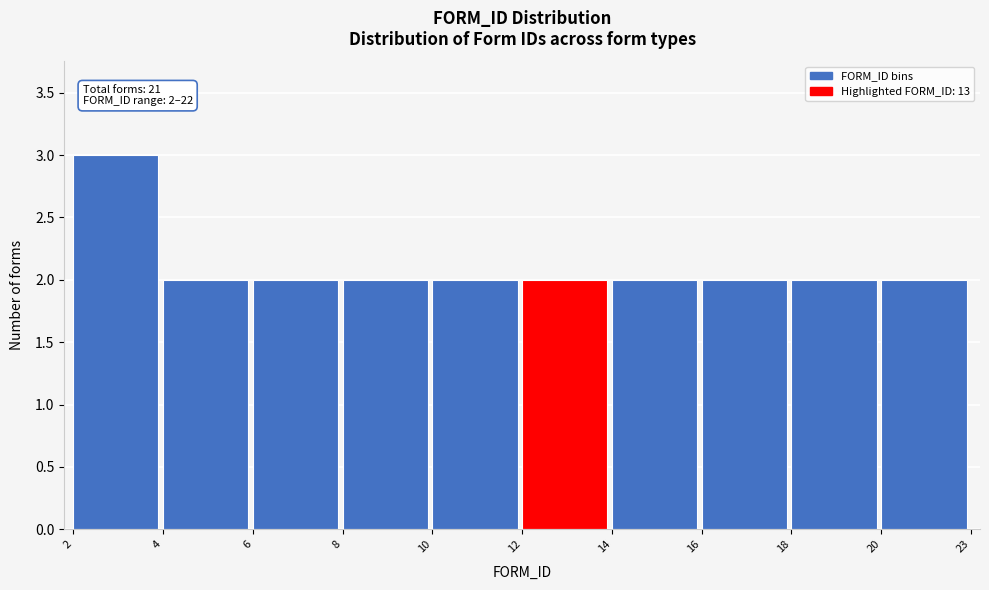

Reading left to right, transcribe all the data shown in this chart.

3	2	2	2	2	2	2	2	2	2